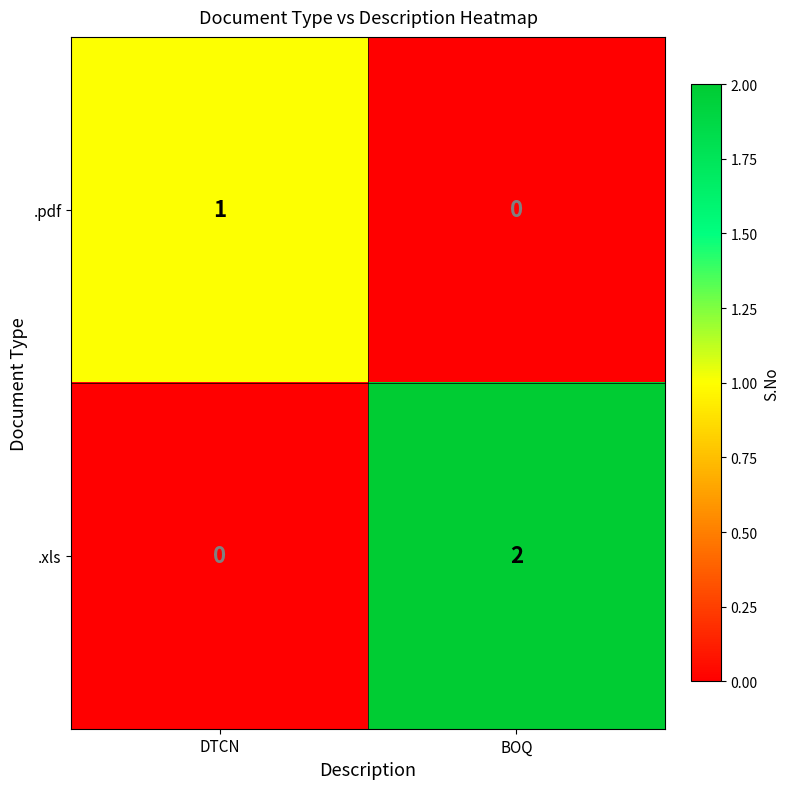

Which series has the widest spread of values?

.xls